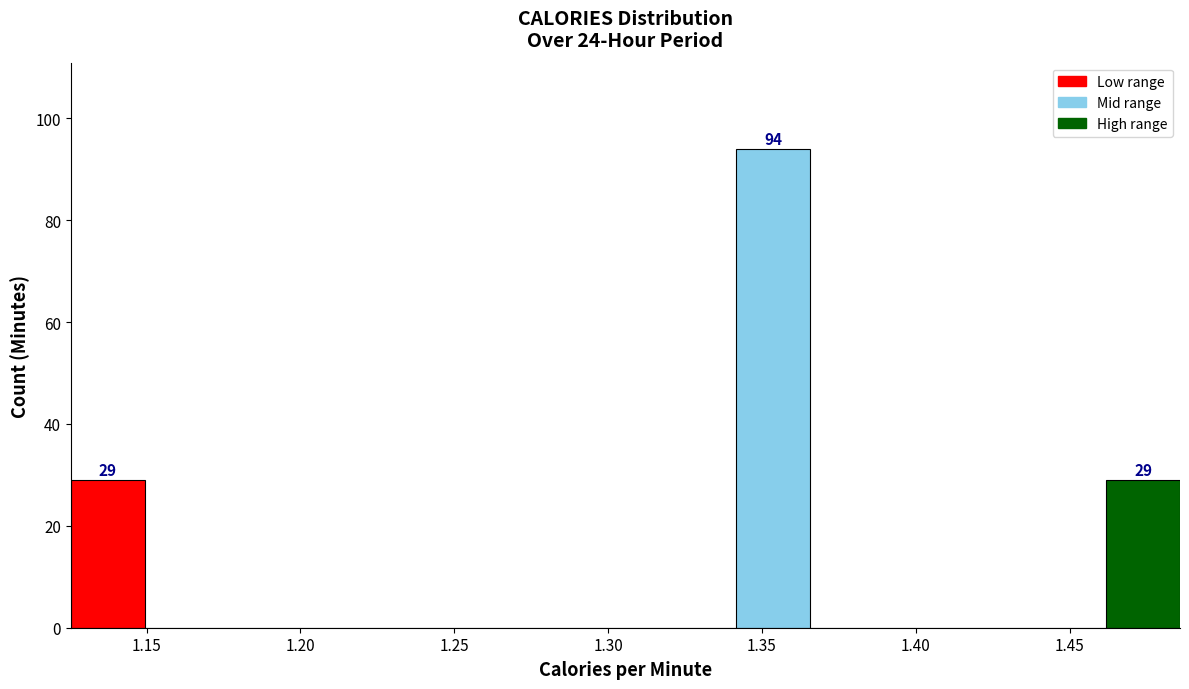

Which range on the x-axis has the tallest bar?

1.340 to 1.365